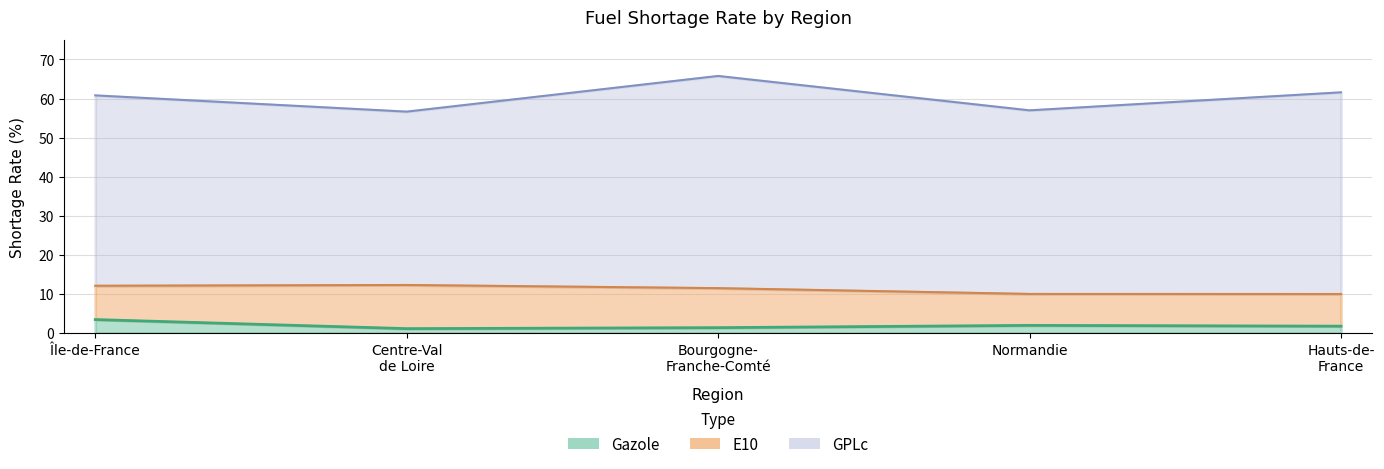

At which category does gazole reach its first local peak?

3